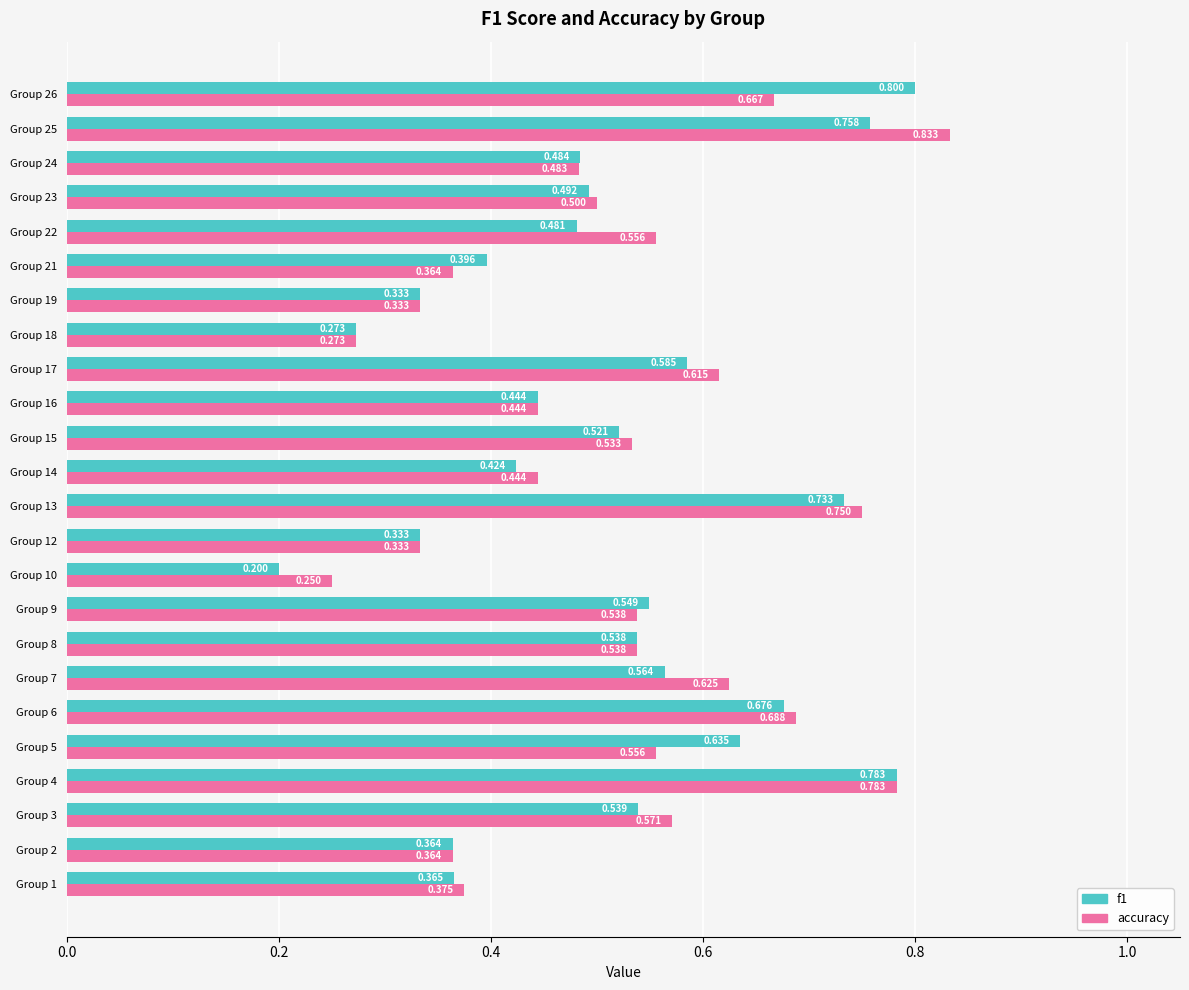

Which series has the largest total across all categories?

accuracy